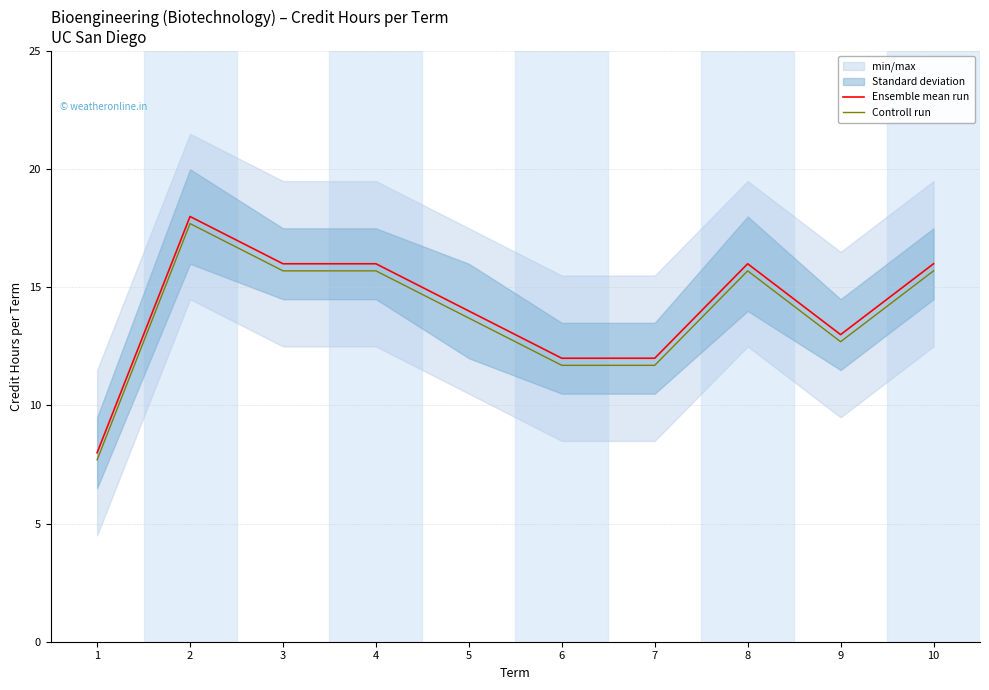

What is the sum of the Ensemble mean run values at 5 and 10?

30.0